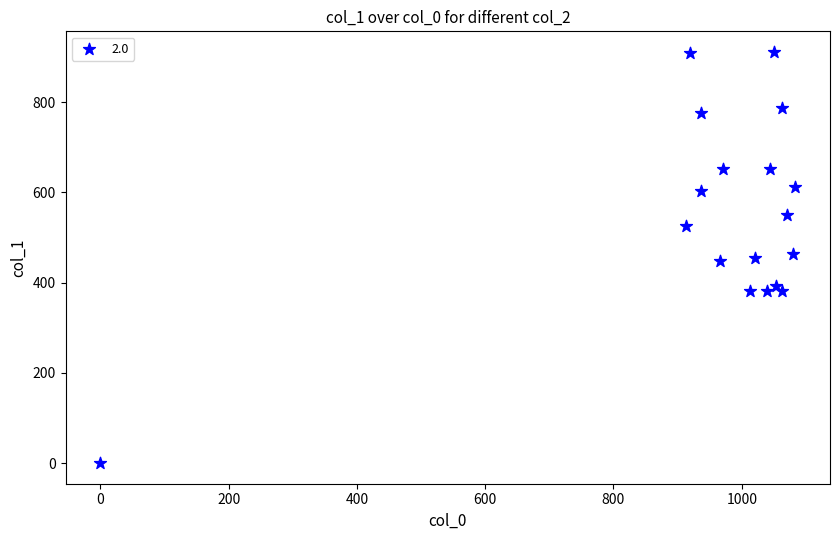

What is the range of X values (max minus min)?

1083.3